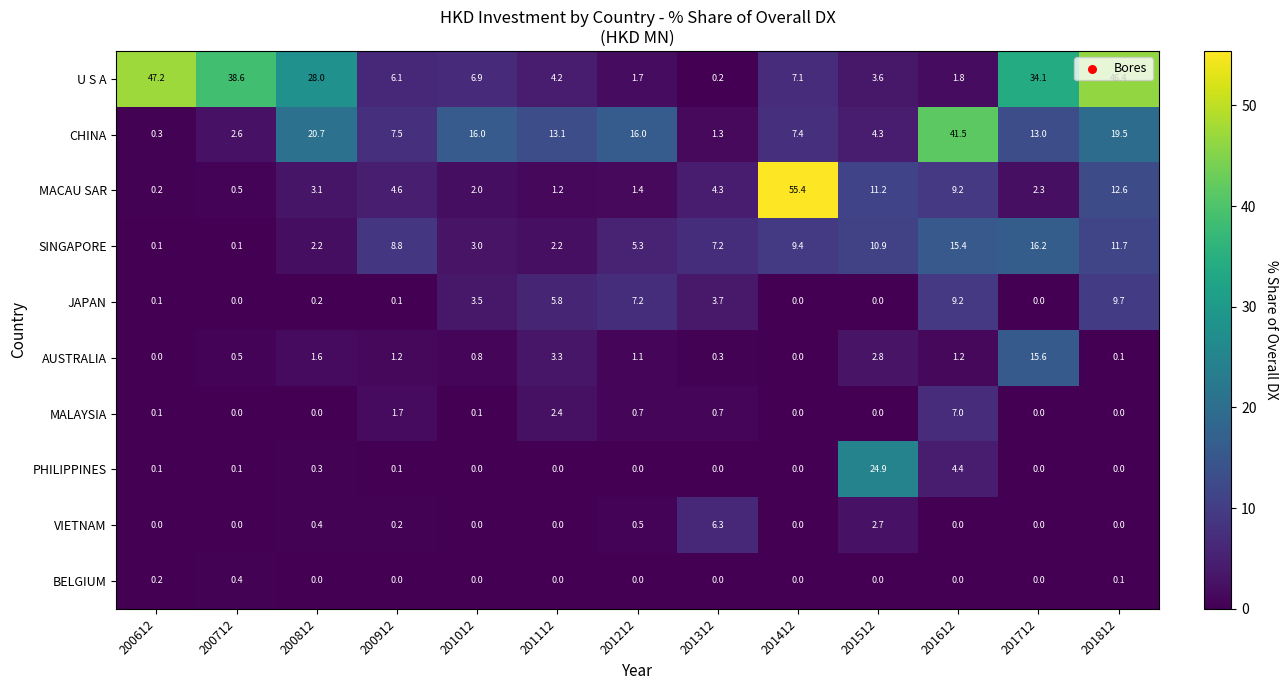

What is the greatest value displayed?

55.4